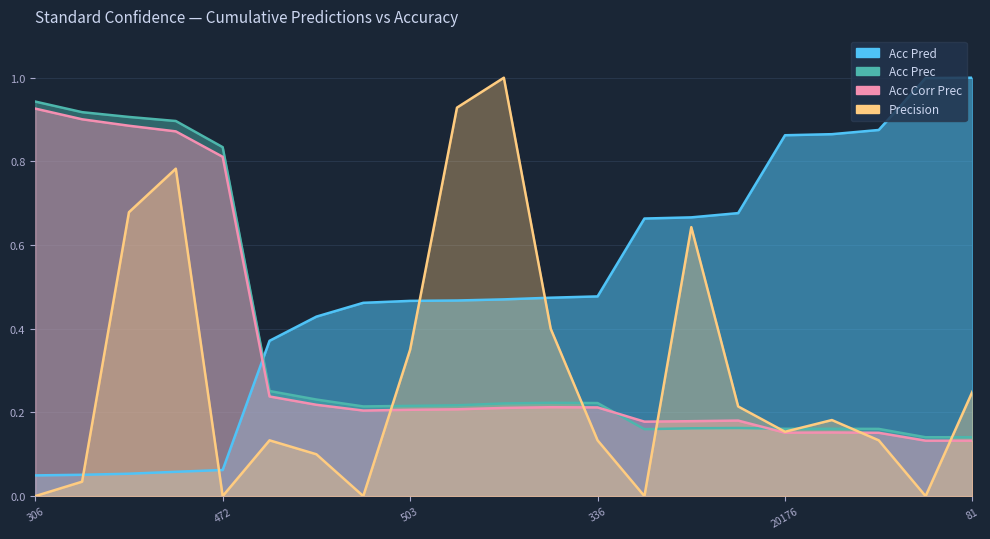

At how many categories does at least one series exceed 0?

21